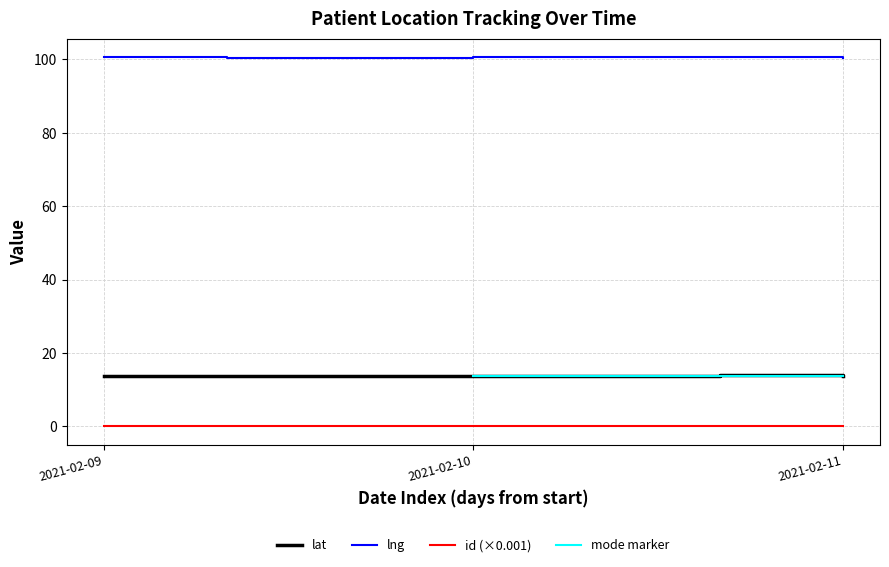

True or false: lat has a value of 22.7 at 2021-02-09.

False